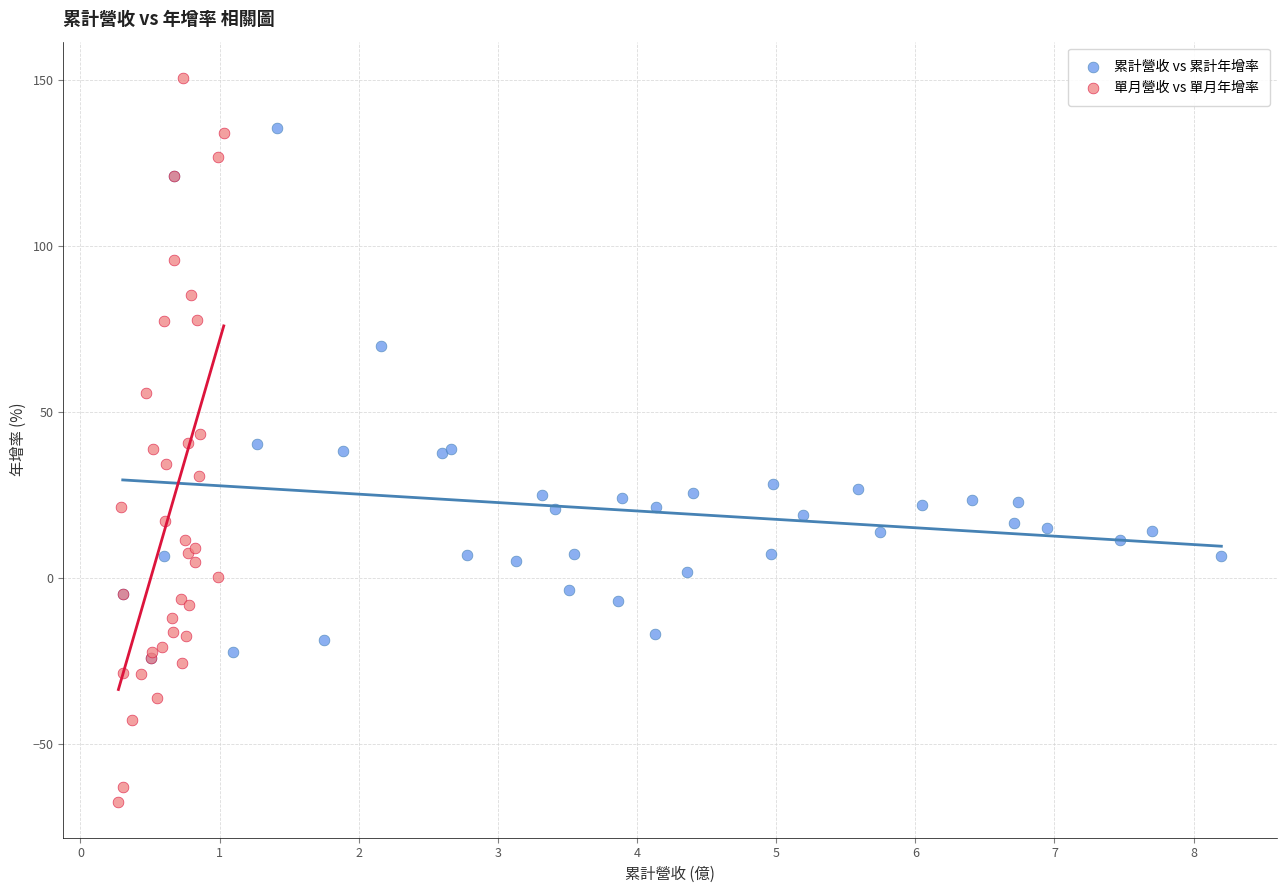

Which series reaches the maximum Y coordinate?

單月營收 vs 單月年增率